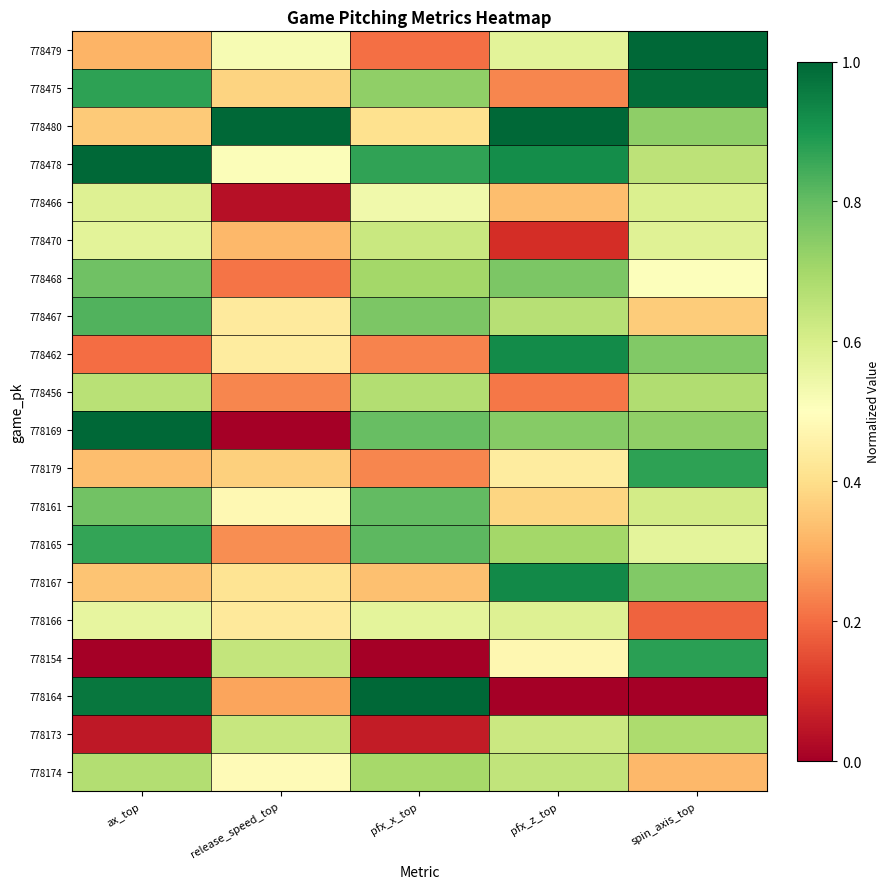

How many categories are shown in the chart?

5